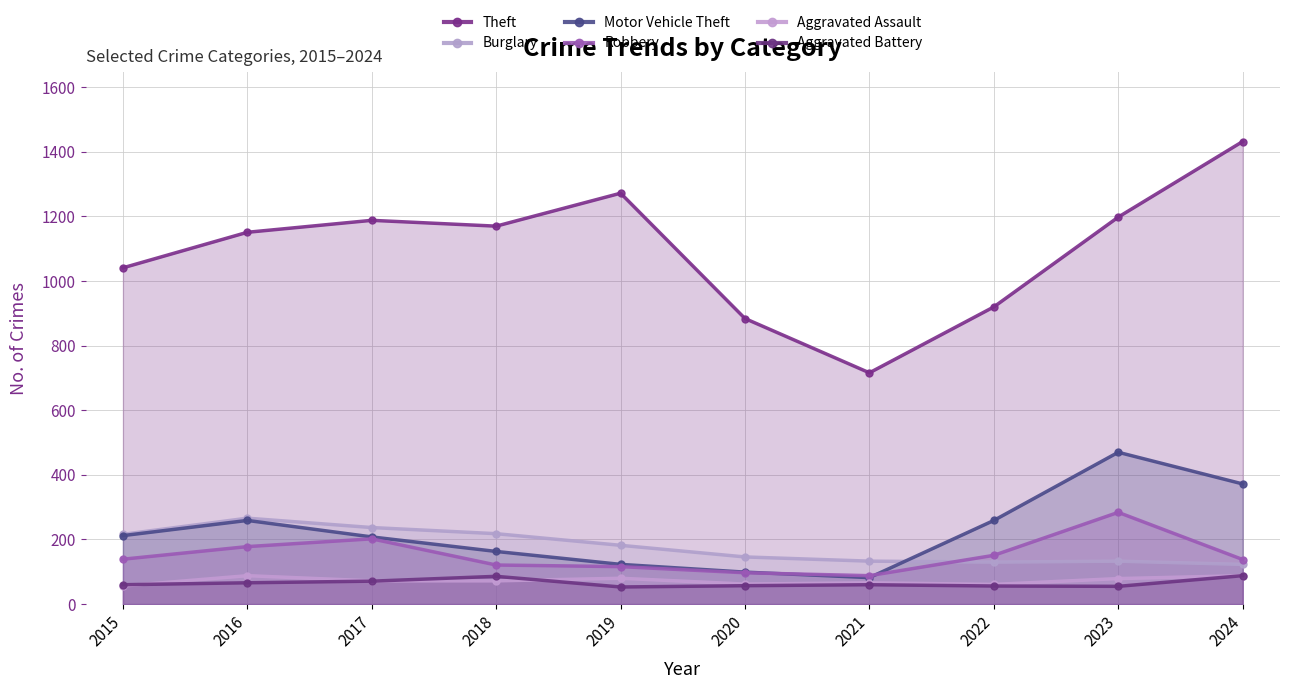

True or false: Robbery has more than 1 points higher than both neighbors.

True